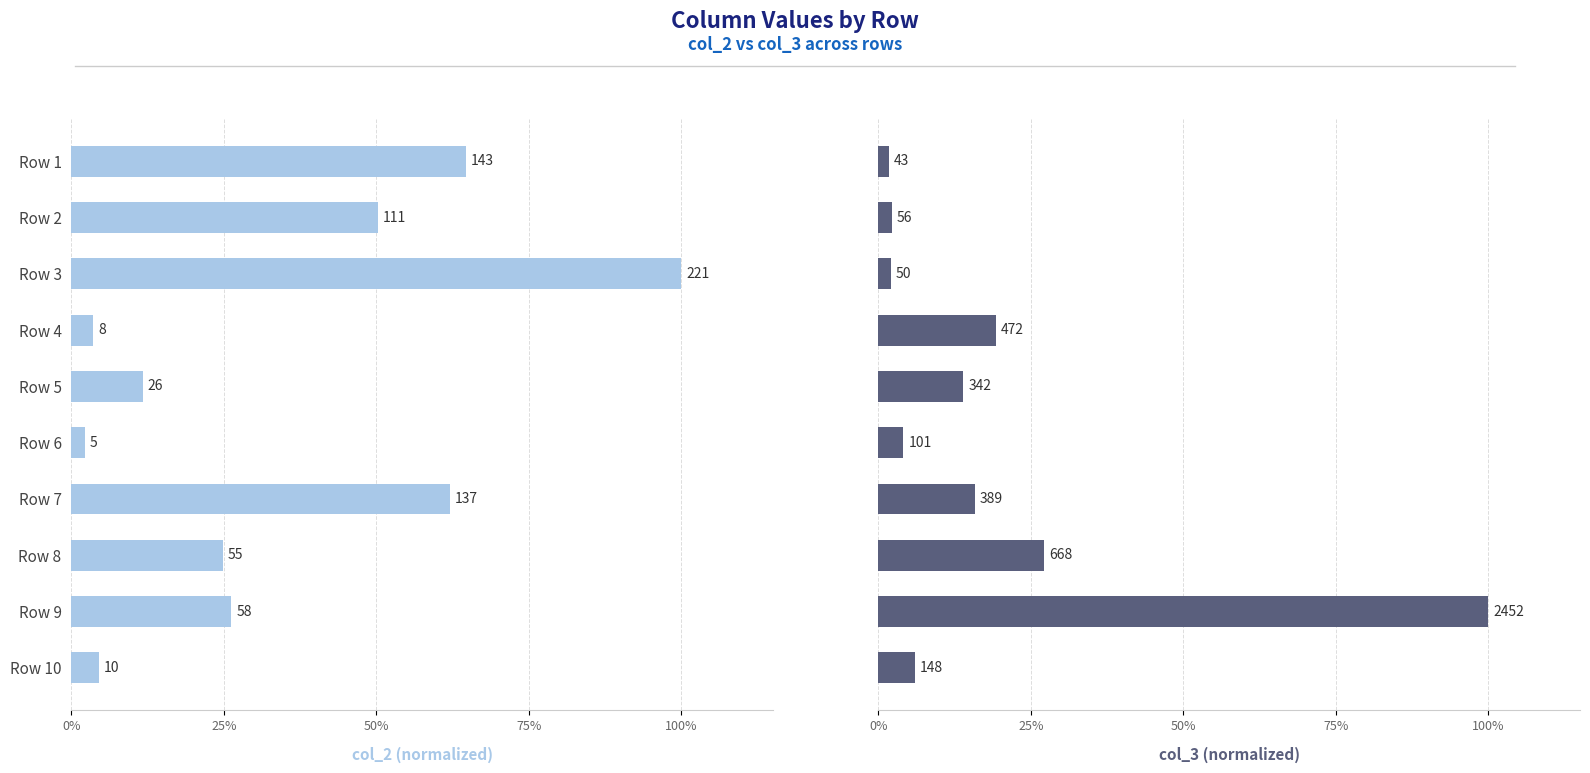

Reading left to right, what are all the values shown in this chart?

Series A (col_2): 64.7	50.2	100.0	3.6	11.8	2.3	62.0	24.9	26.2	4.5
Series B (col_3): 1.8	2.3	2.0	19.2	13.9	4.1	15.9	27.2	100.0	6.0